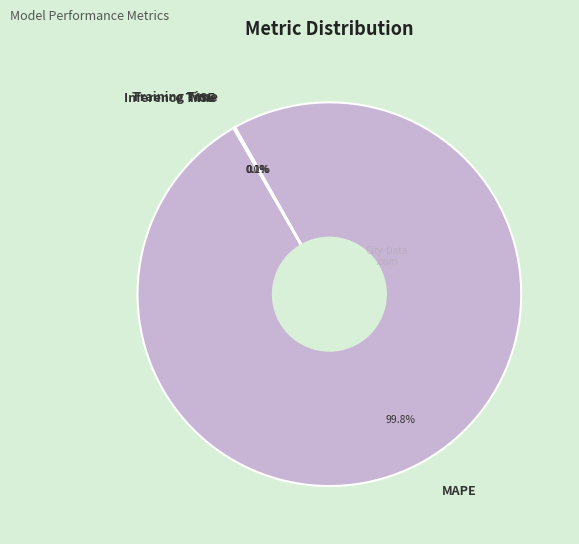

What is the largest slice in the pie chart?

MAPE